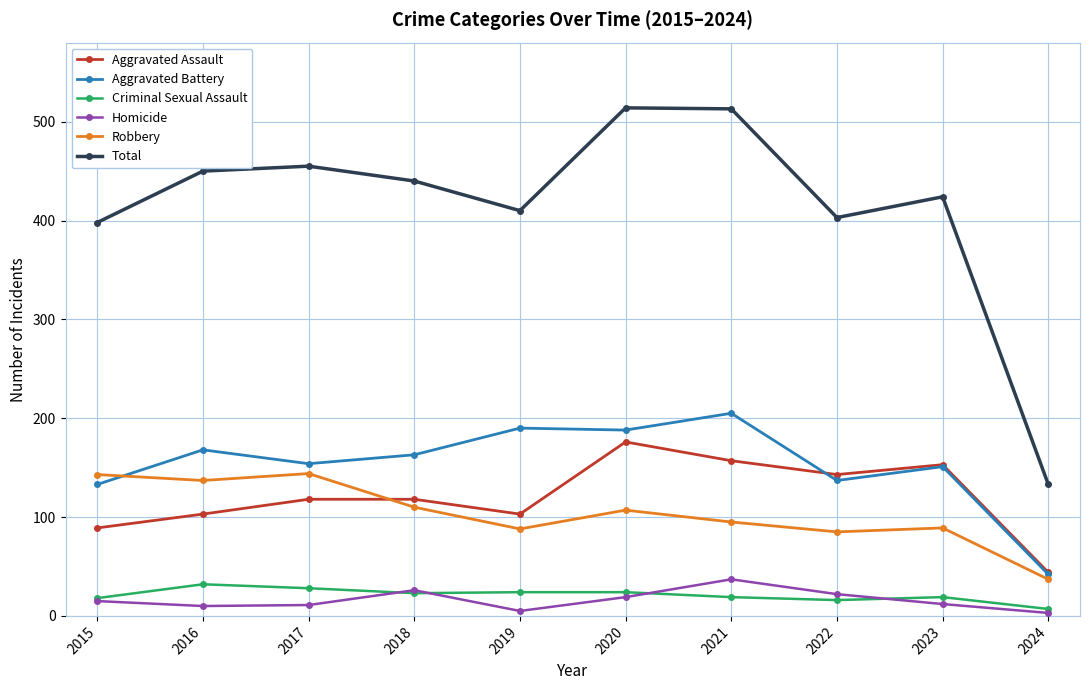

List the series in order of their peak value, lowest first.

Criminal Sexual Assault, Homicide, Robbery, Aggravated Assault, Aggravated Battery, Total